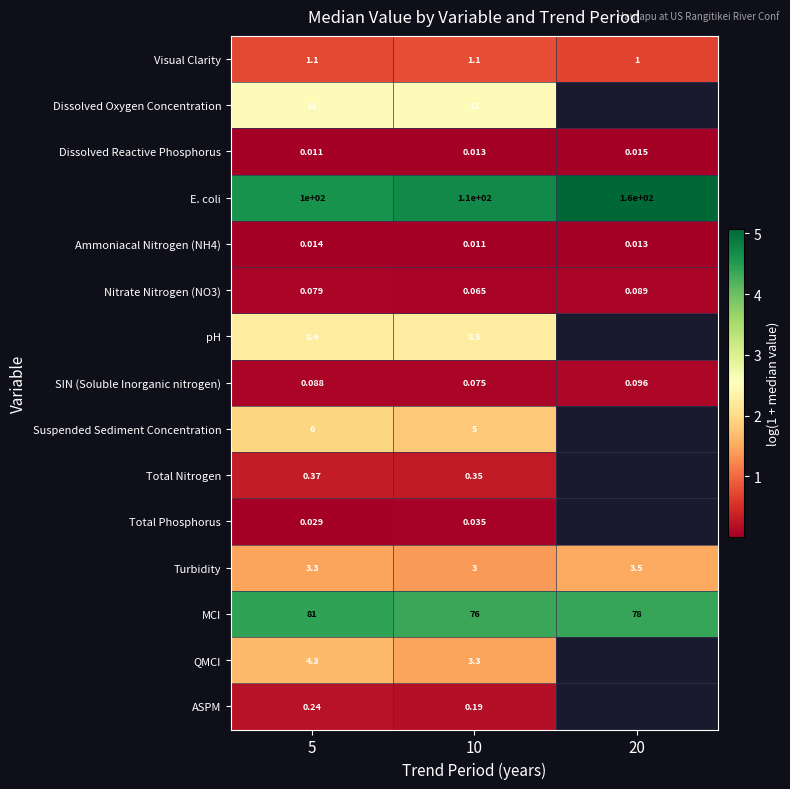

Is the value of Dissolved Oxygen Concentration at 5 greater than the value of ASPM at 5?

Yes